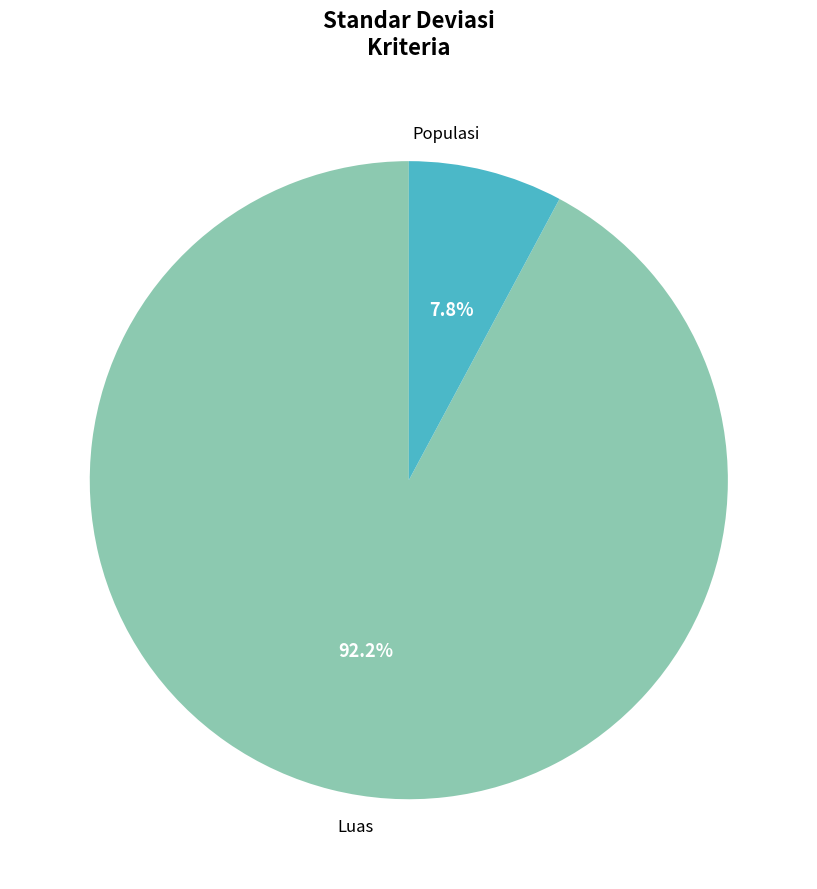

Does any single category account for the majority?

Yes